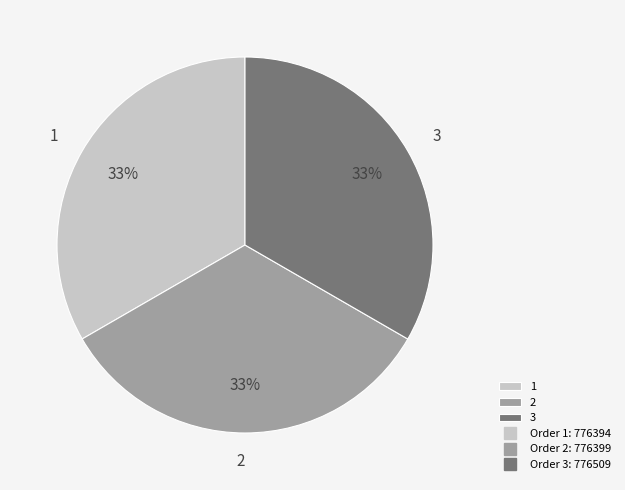

Is 2 the majority of the pie?

No